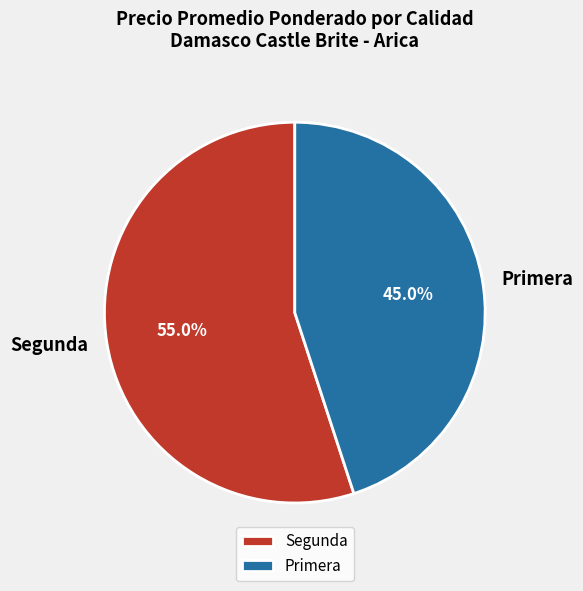

Which has a higher value, Primera or Segunda?

Segunda